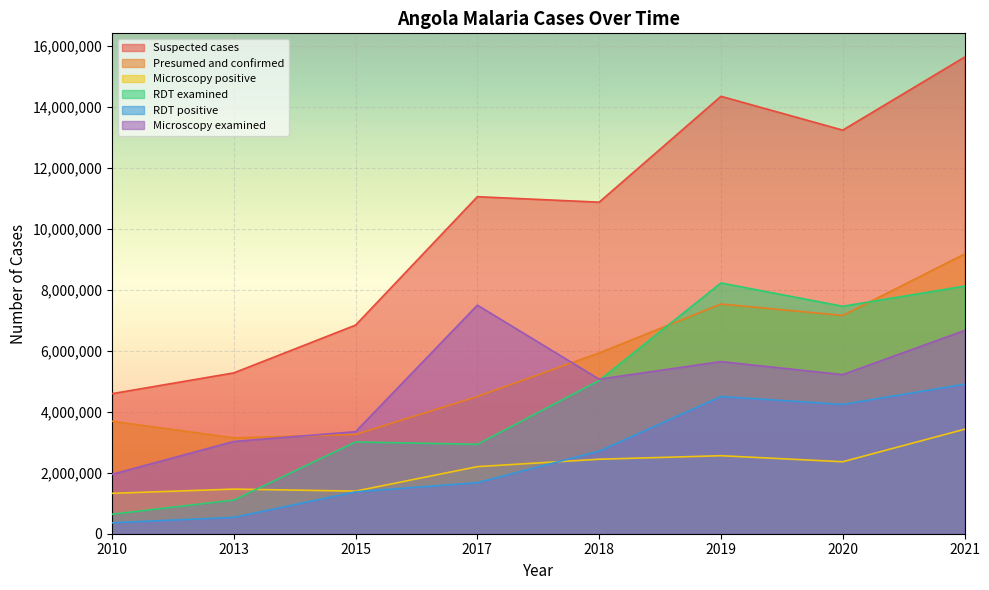

True or false: Suspected cases has more than 1 interior local peaks.

True